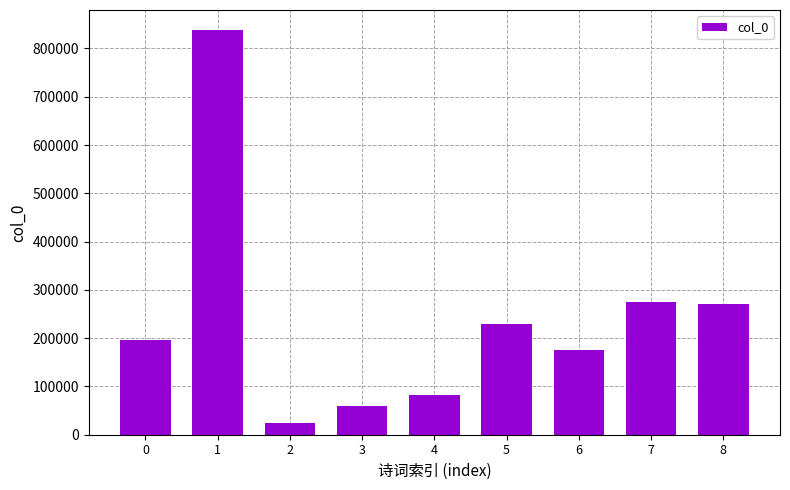

What is the value of the 2nd bar from the left?

837707